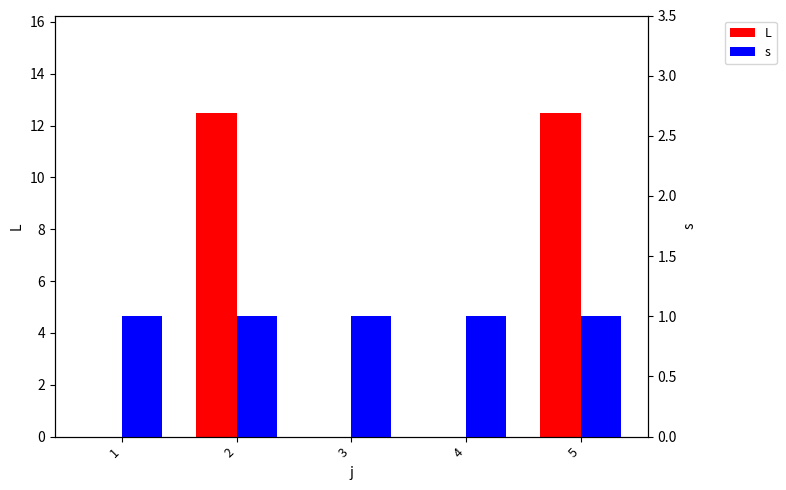

Which has a higher value, 1 or 4?

1